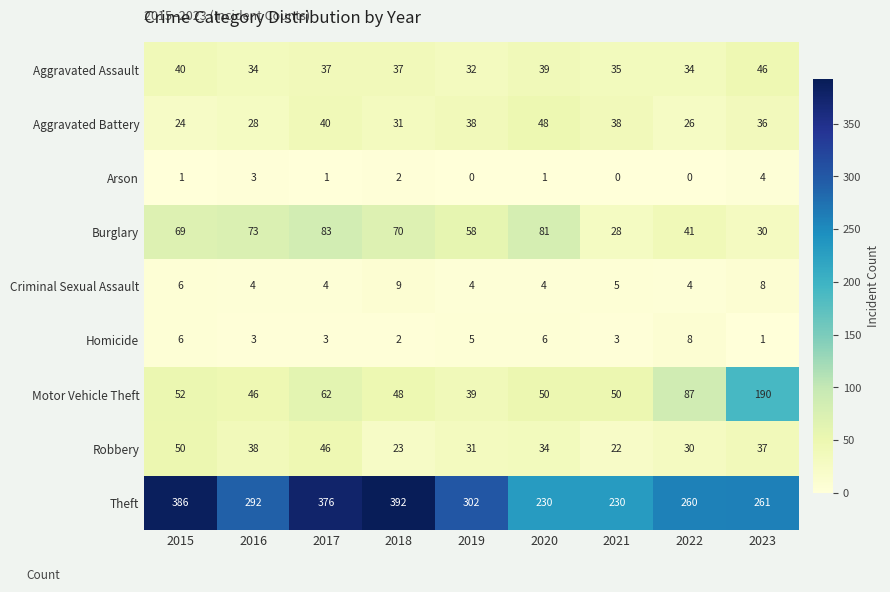

The value of Criminal Sexual Assault at 2016 is 4. True or false?

True